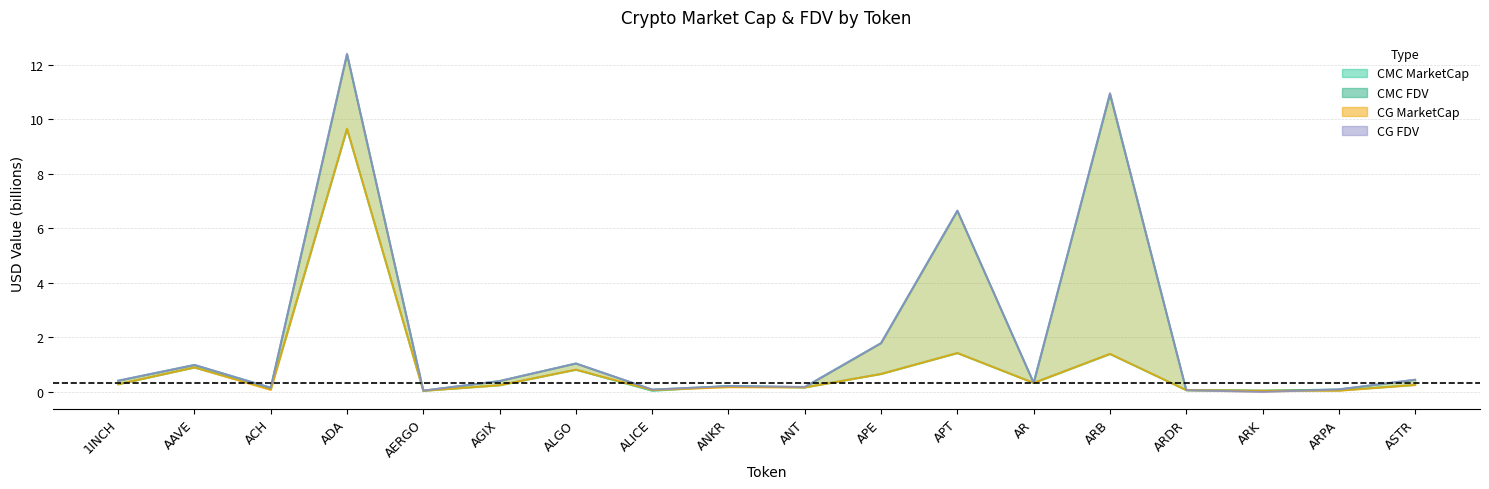

Does the chart display data point markers on the line(s)?

No